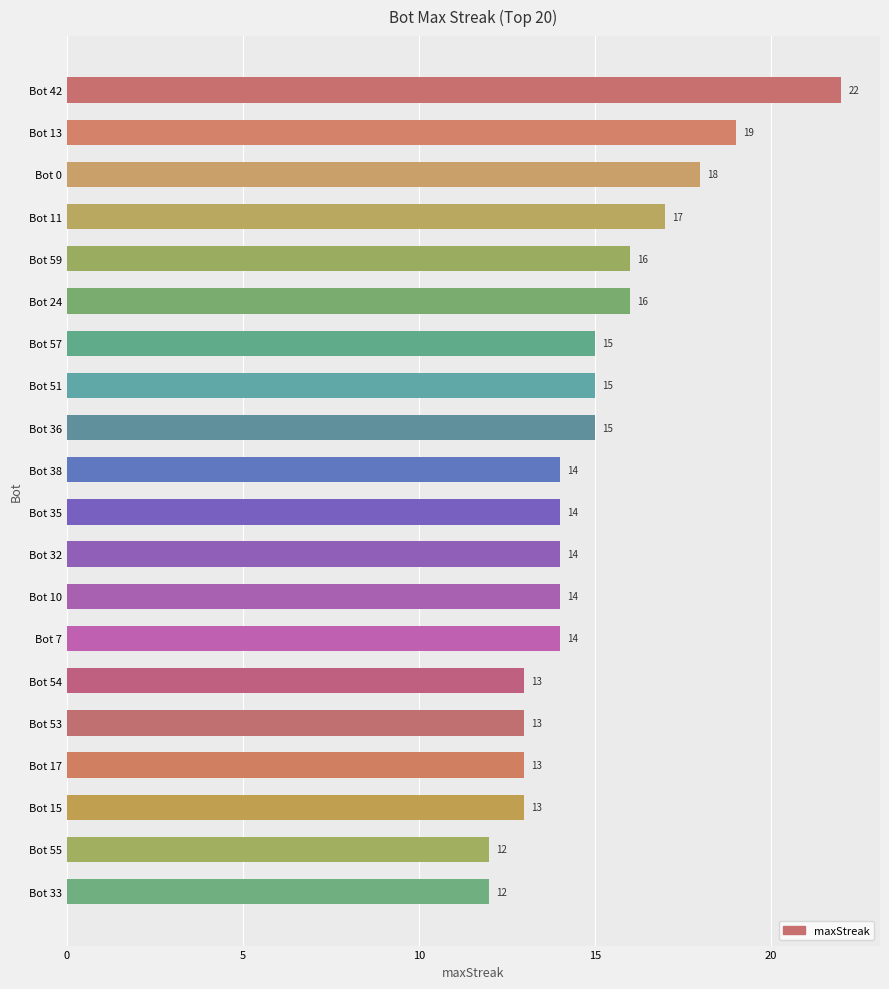

Reading bottom to top, what are all the values shown in this chart?

12	12	13	13	13	13	14	14	14	14	14	15	15	15	16	16	17	18	19	22